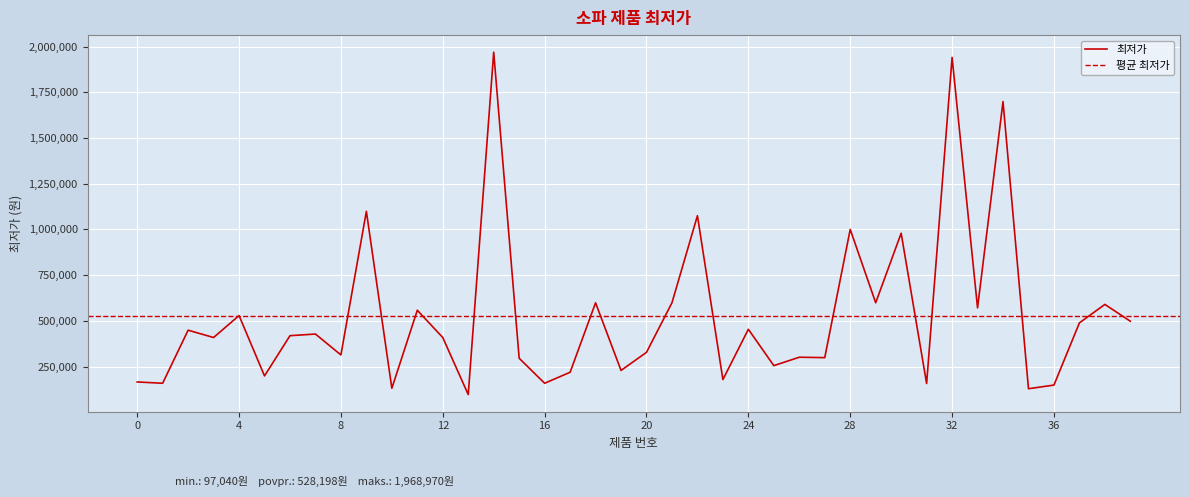

List the labels in order of value, smallest first.

13, 35, 10, 36, 31, 16, 1, 0, 23, 5, 17, 19, 25, 15, 27, 26, 8, 20, 3, 12, 6, 7, 2, 24, 37, 39, 4, 11, 33, 38, 18, 21, 29, 30, 28, 22, 9, 34, 32, 14